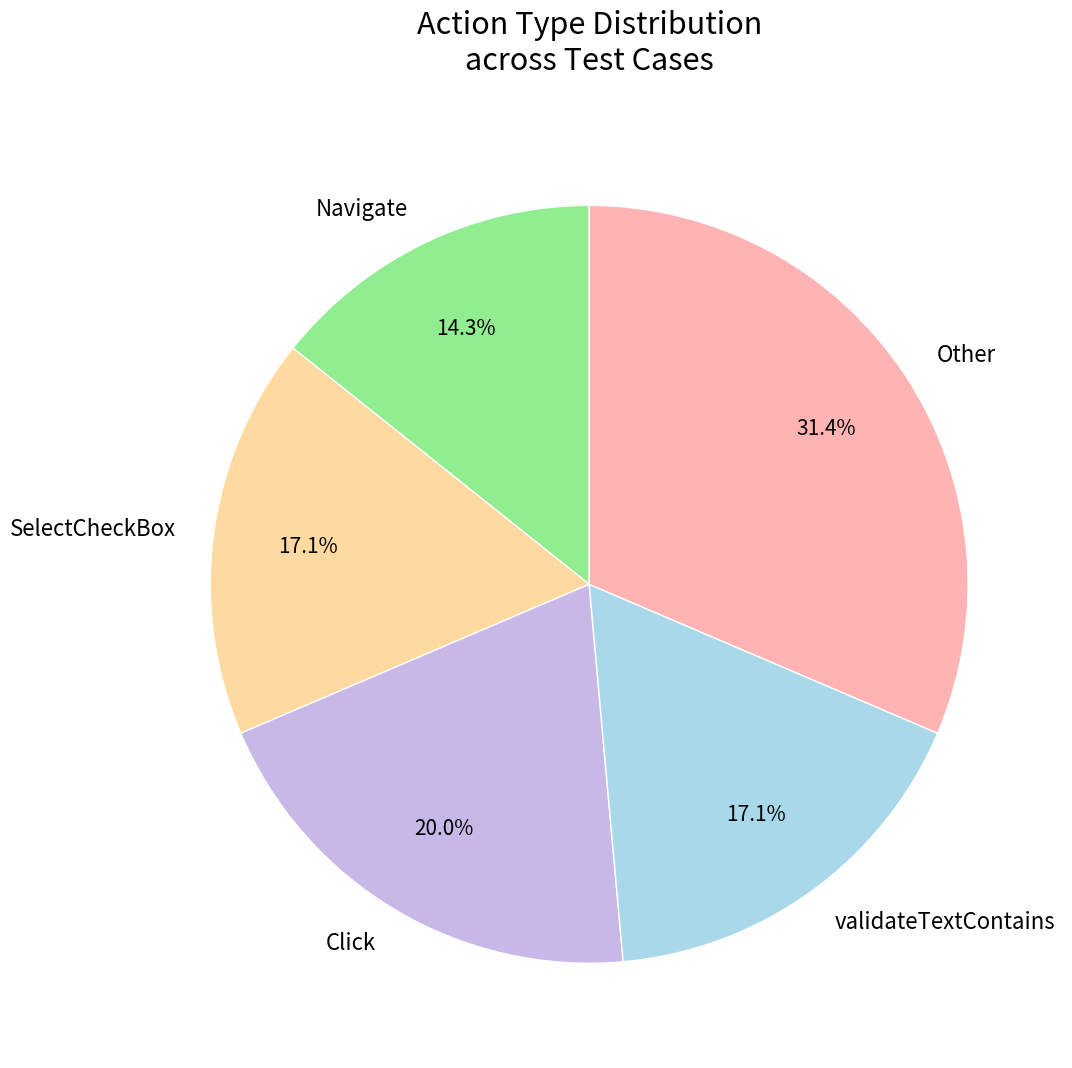

Does Other account for over 50% of the chart?

No